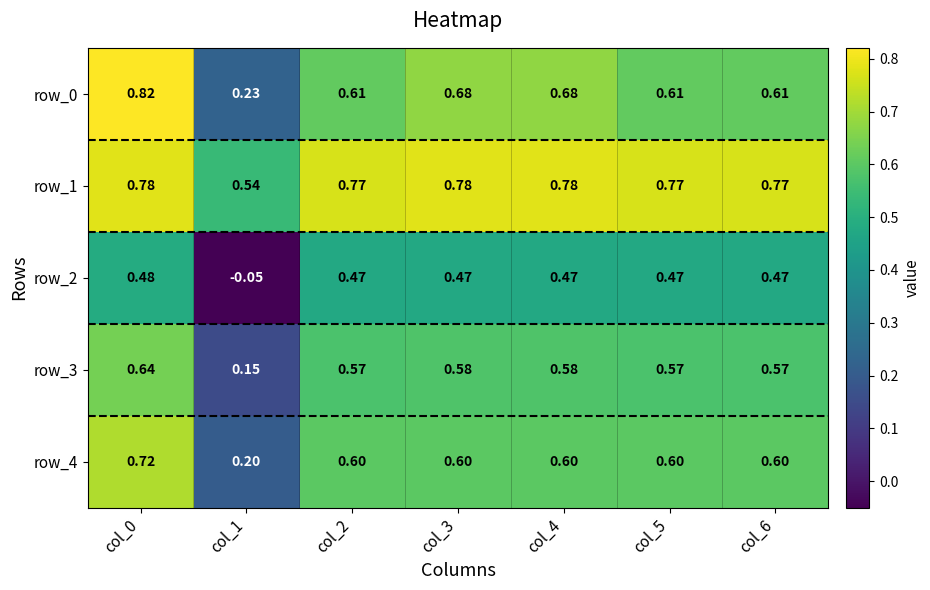

Is the value of row_0 at col_5 greater than the value of row_4 at col_4?

Yes